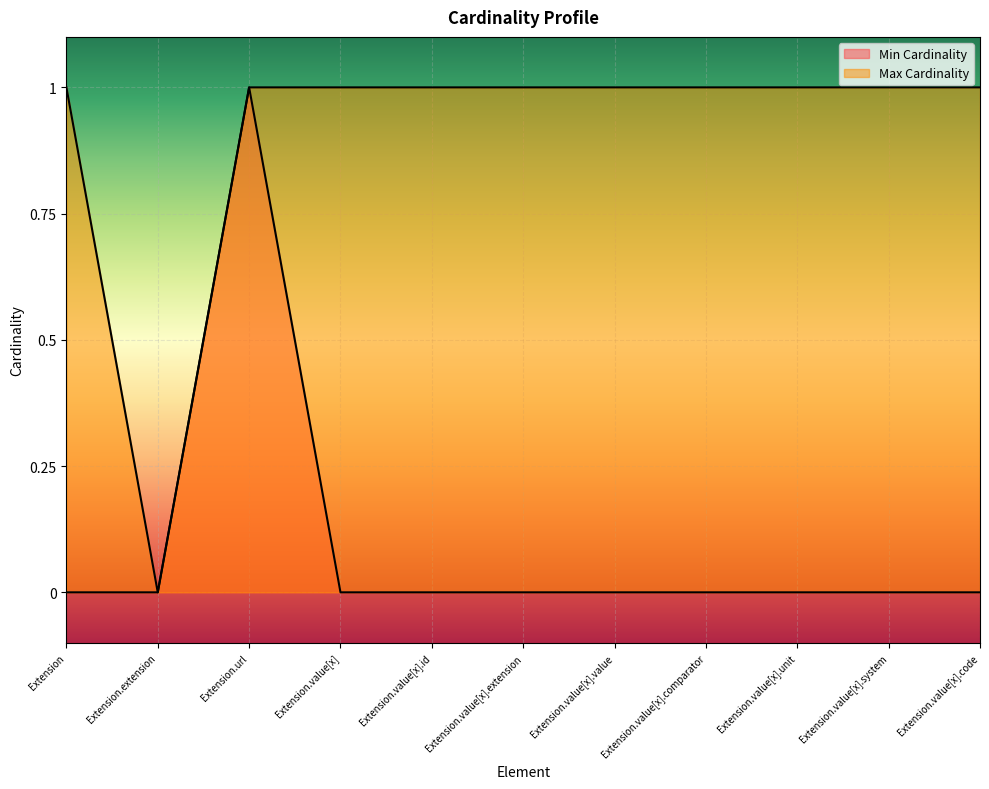

True or false: Min Cardinality has more than 0 points higher than both neighbors.

True